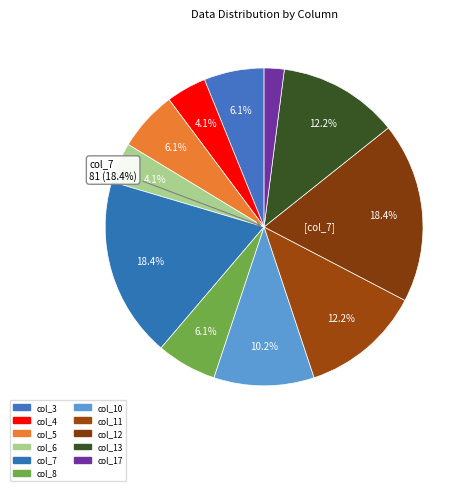

Which slice is the smallest?

col_17